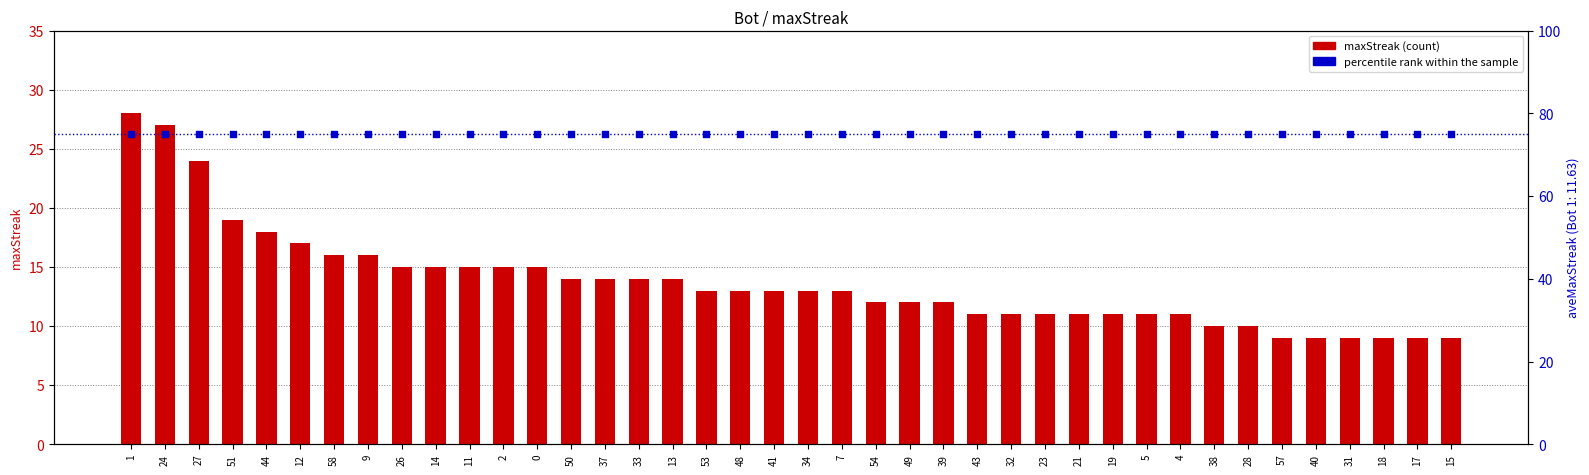

What are all the series names shown in the legend?

maxStreak, percentile rank within the sample